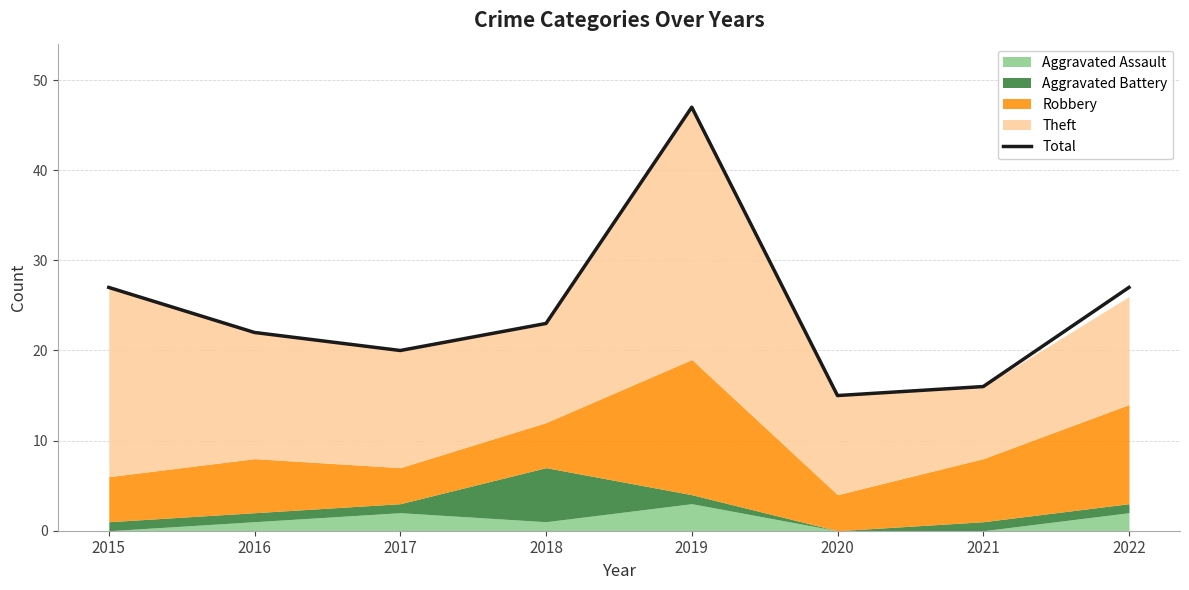

What is the minimum value shown in the chart?

15